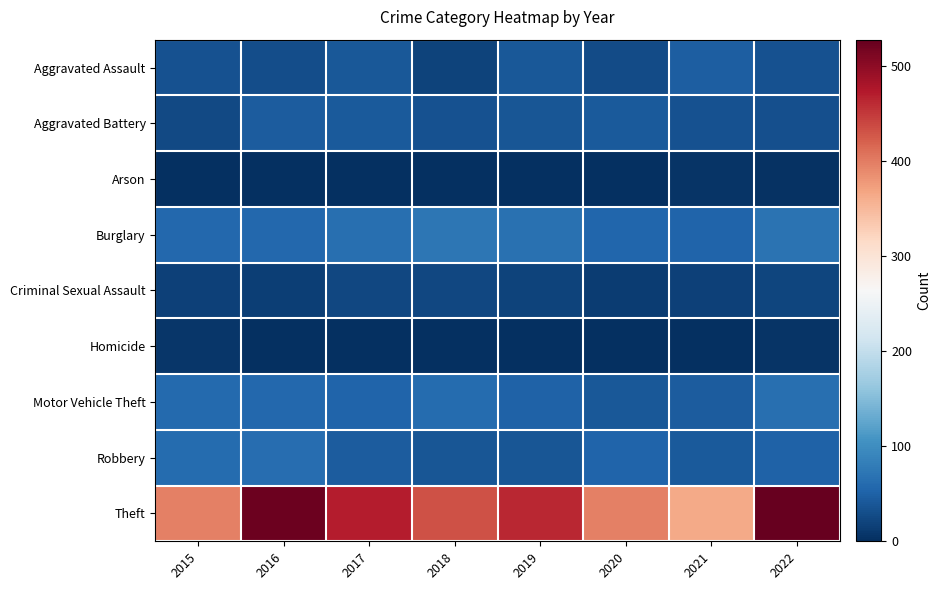

At how many categories does at least one series exceed 201?

8